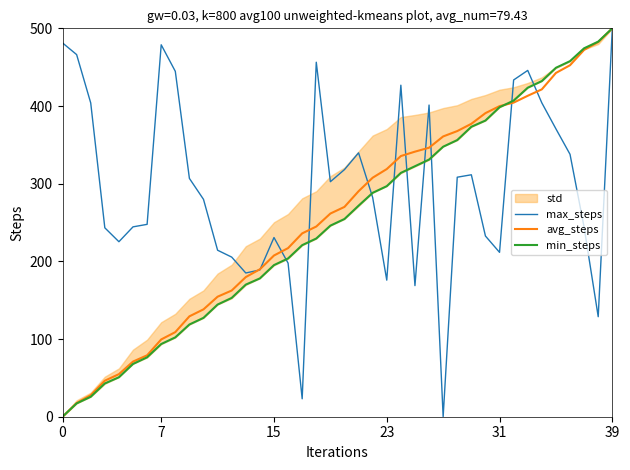

Where does the avg_steps series first go above 270?

20